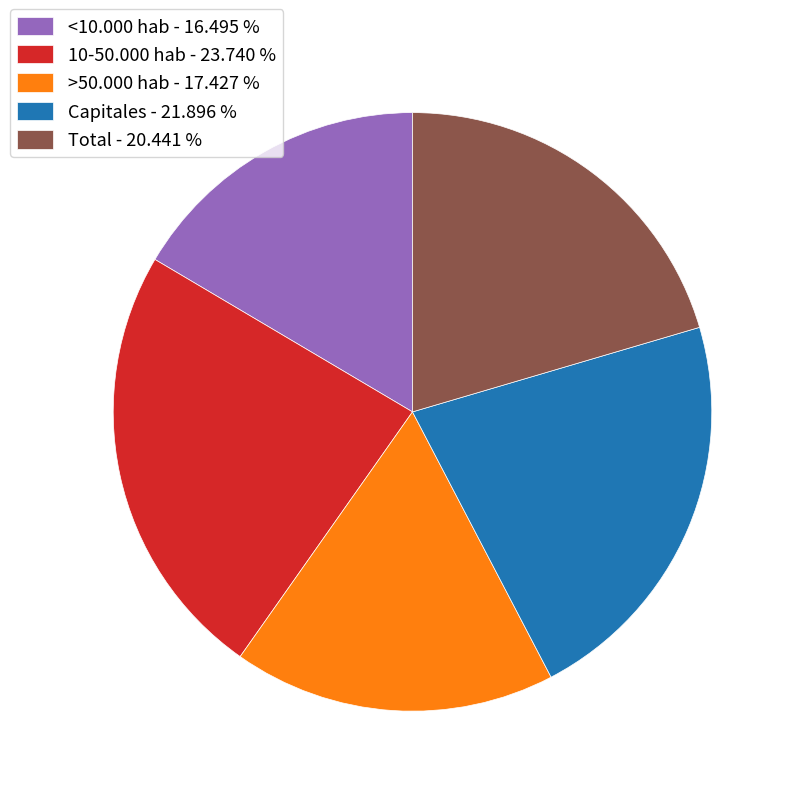

Count the number of slices in the pie.

5